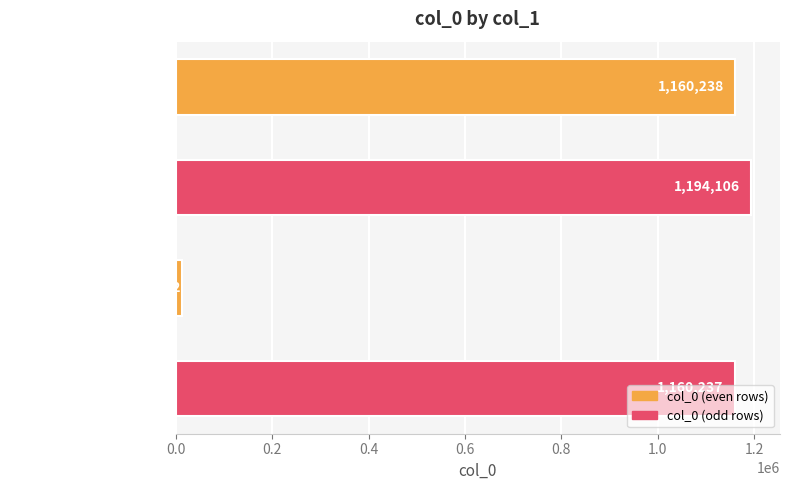

How many bars are there in total?

4